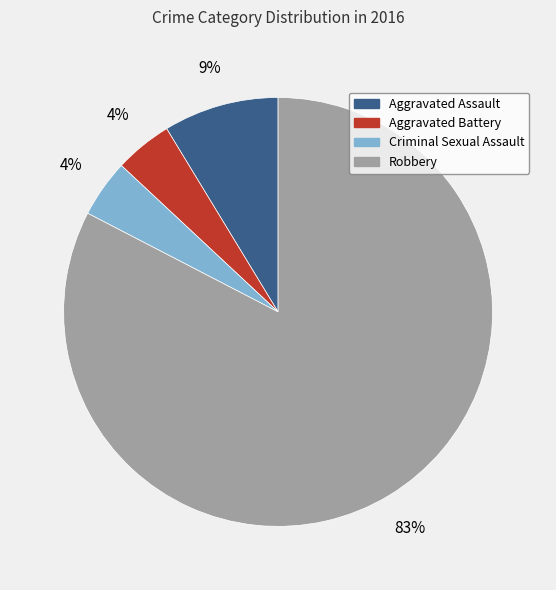

True or false: Aggravated Battery accounts for 4% of the total.

True